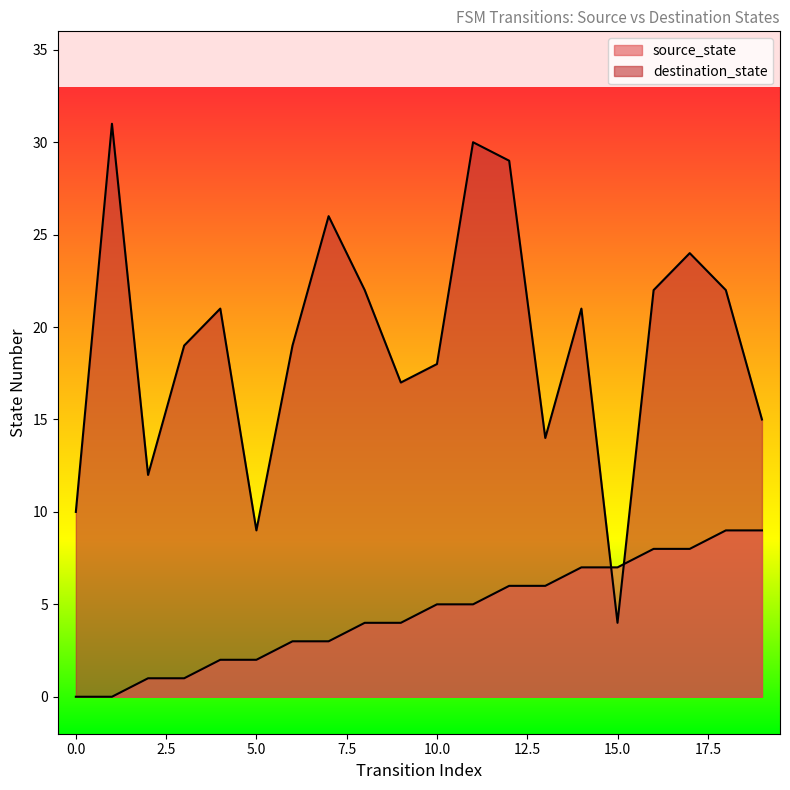

True or false: destination_state and source_state cross at least once.

True